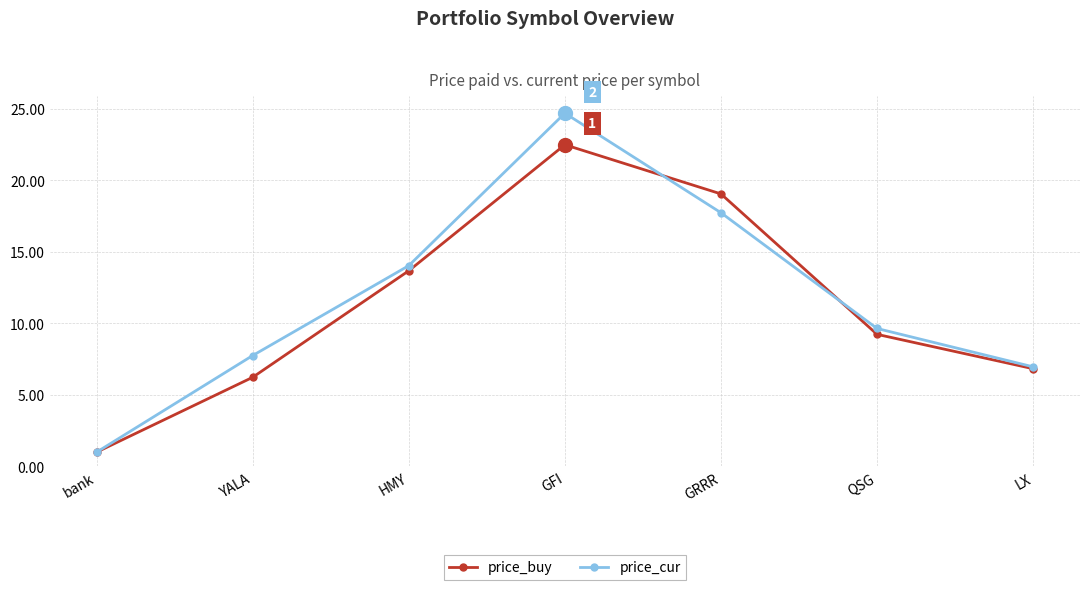

How many categories are shown in the chart?

7